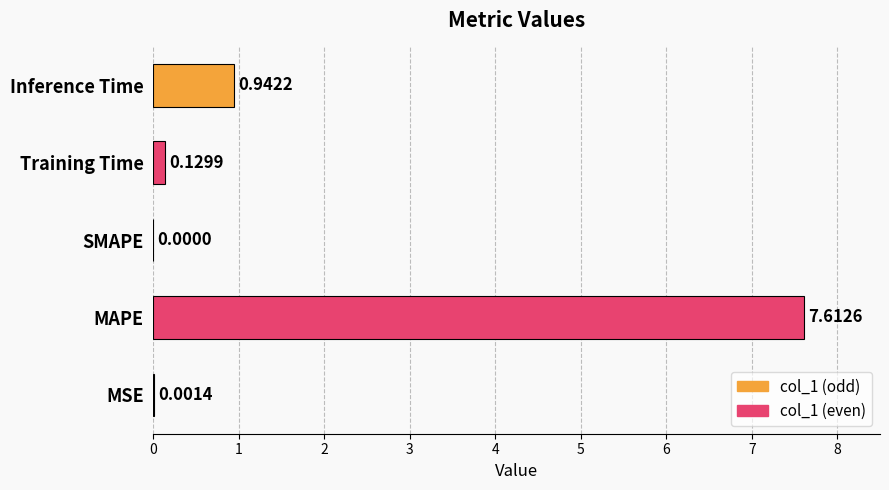

What is the sum of all values?

8.7